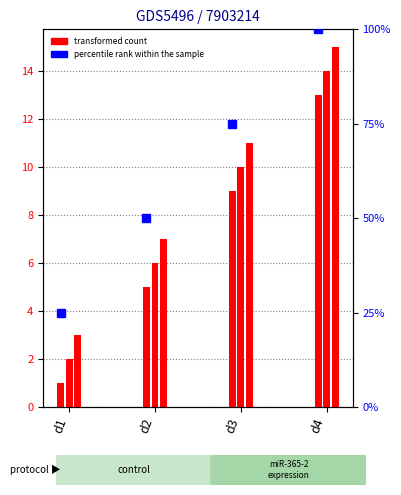

Rank the categories by value from highest to lowest.

d4, d3, d2, d1